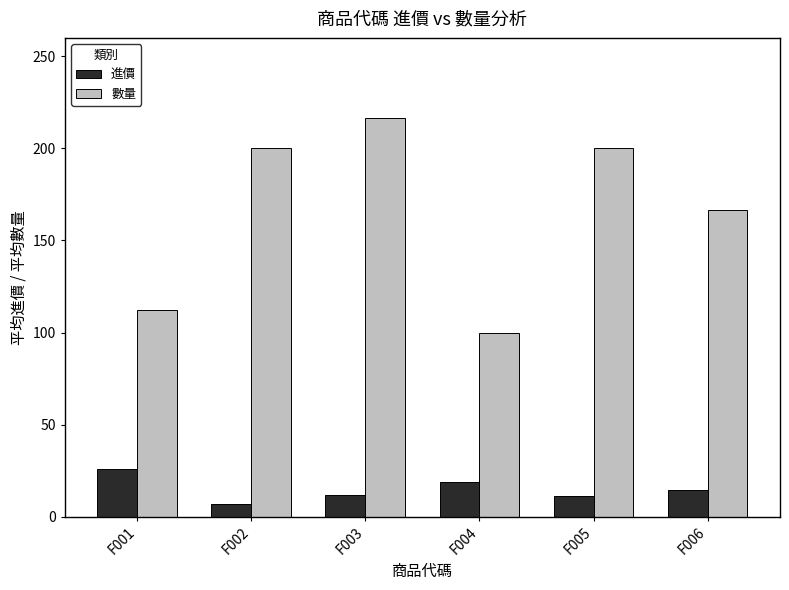

The value of 進價 at F004 is 19.0. True or false?

True